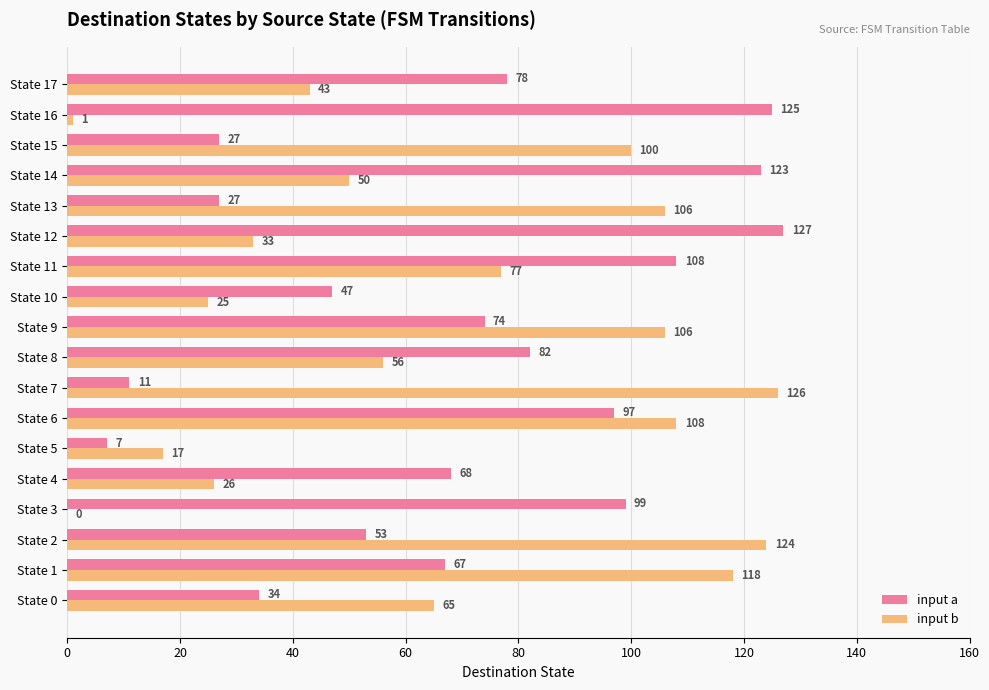

At which category is the sum across all series the highest?

State 6